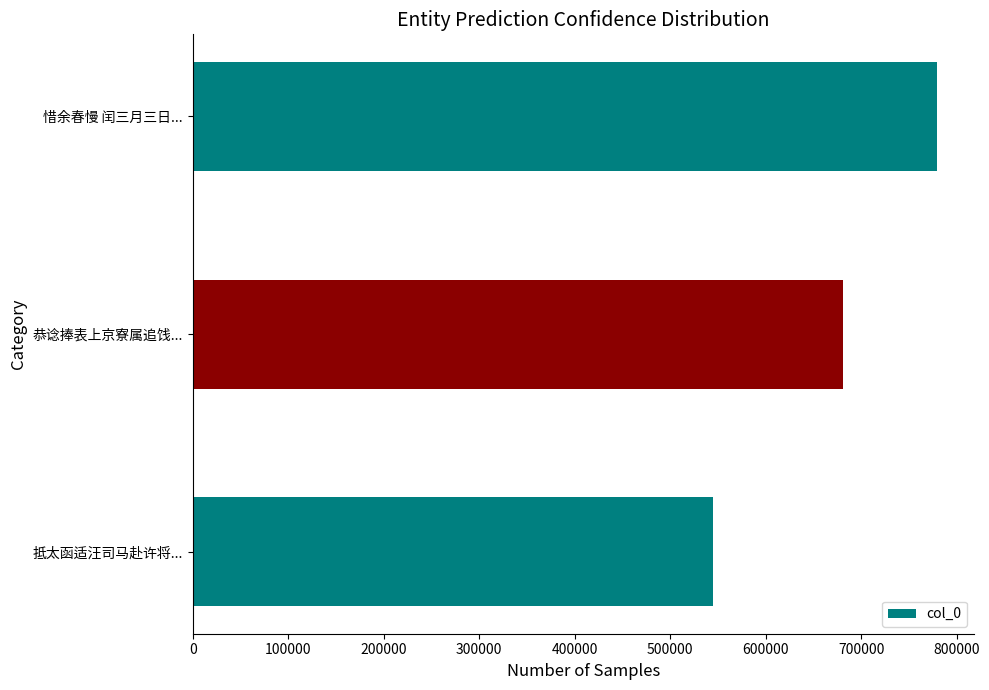

Count the number of data series in this chart.

1